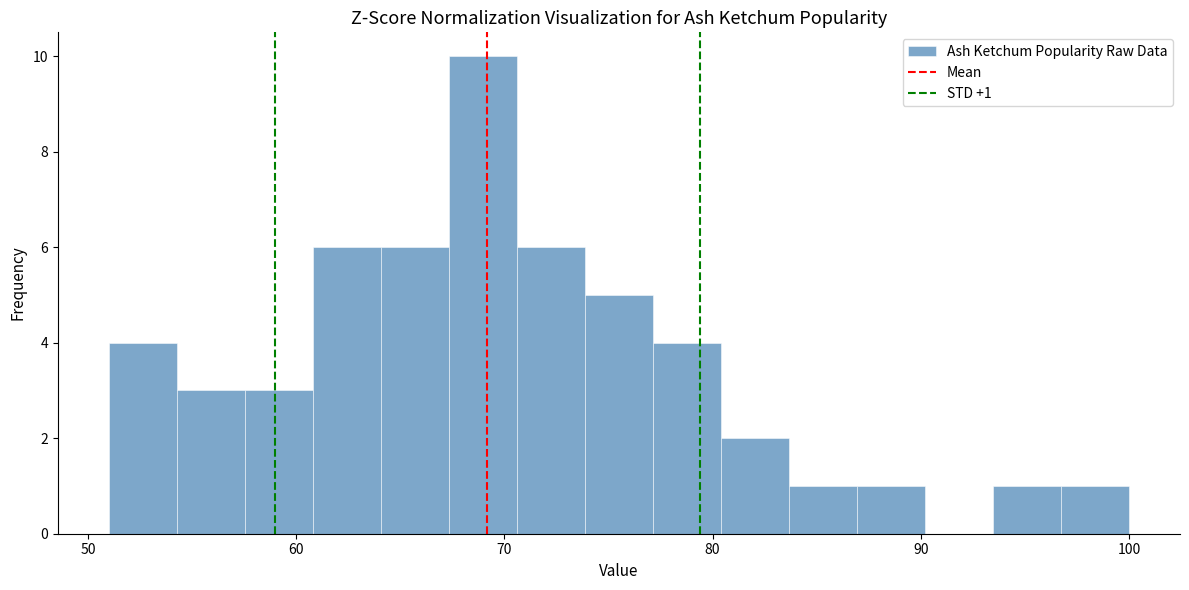

Around what value on the x-axis is the tallest bar? Give the approximate position of its centre, as read against the axis.

69